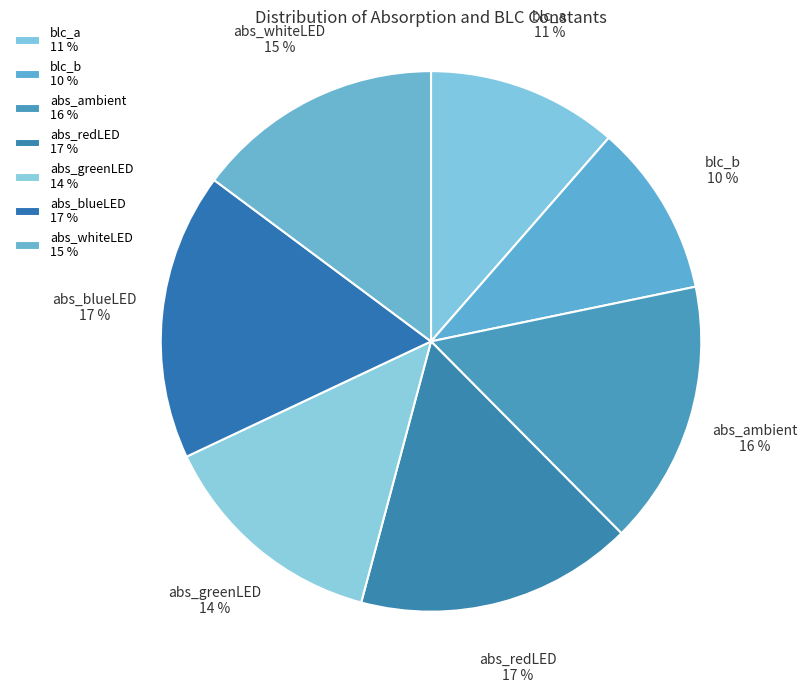

Is there a majority slice in this chart?

No